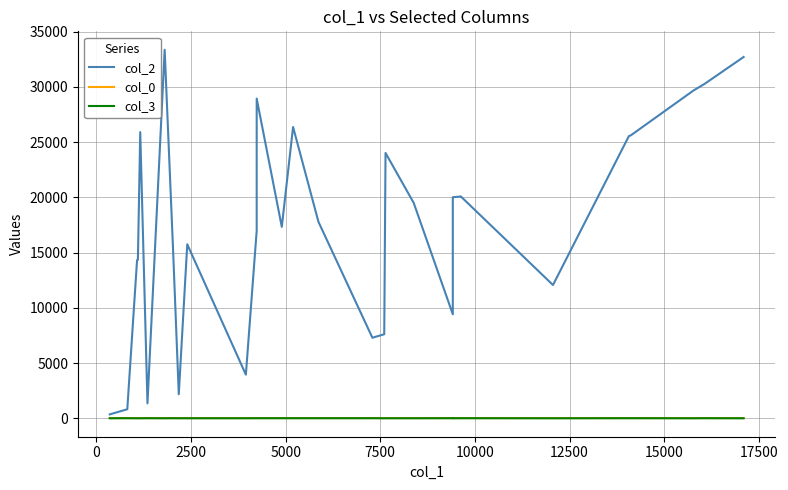

Does the chart have visible grid lines?

Yes